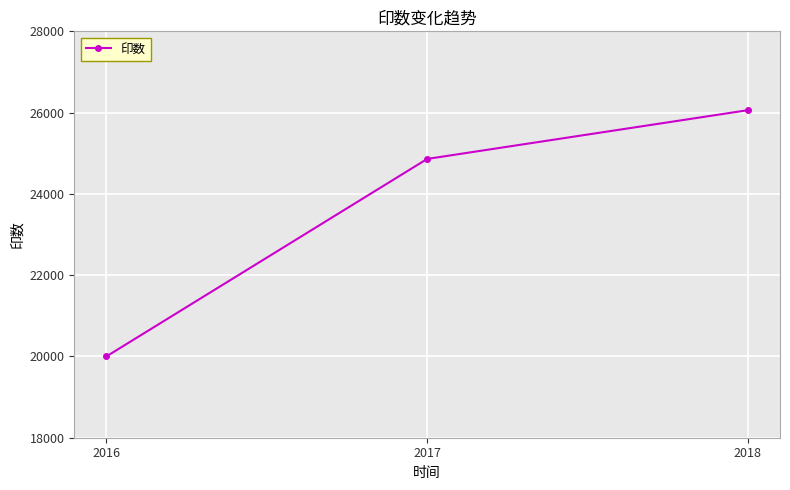

How many distinct data groups are displayed?

1